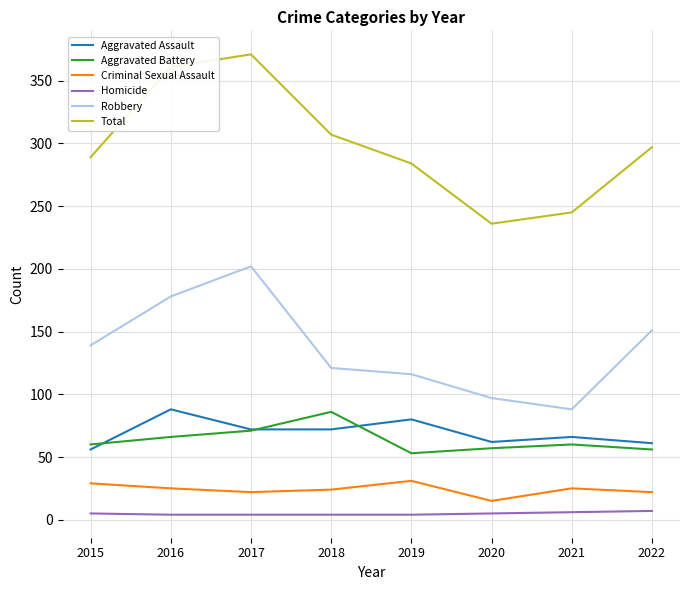

True or false: Homicide and Robbery cross at least once.

False